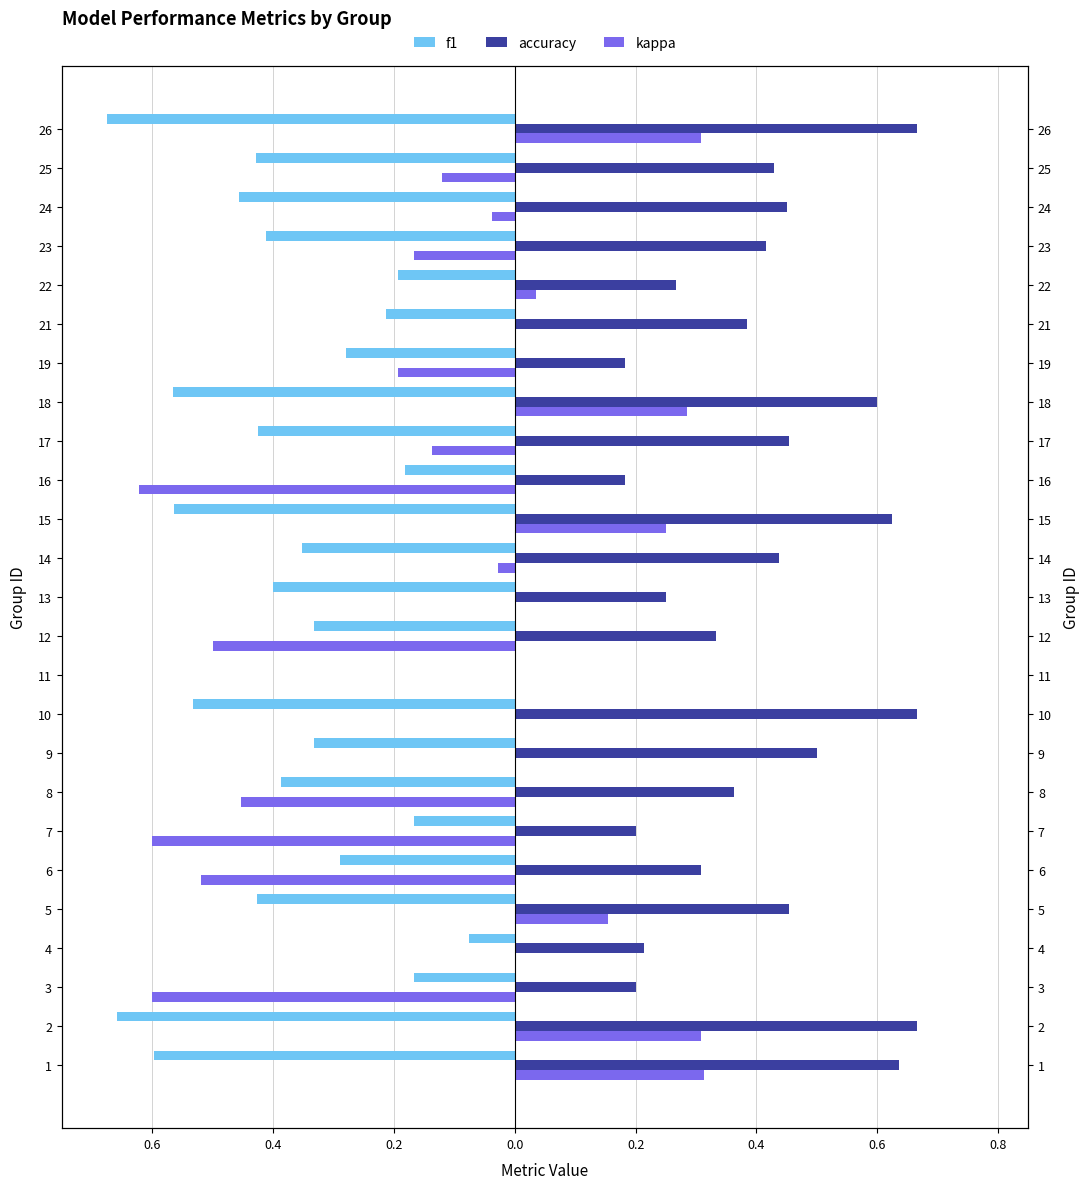

List the series in order of their overall mean, lowest first.

f1, kappa, accuracy